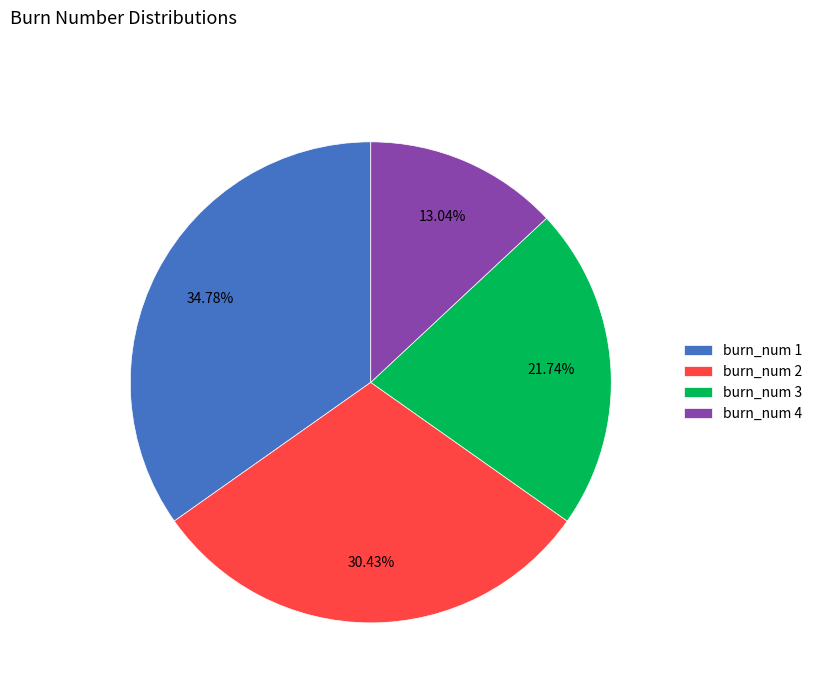

Which has a higher value, burn_num 3 or burn_num 4?

burn_num 3